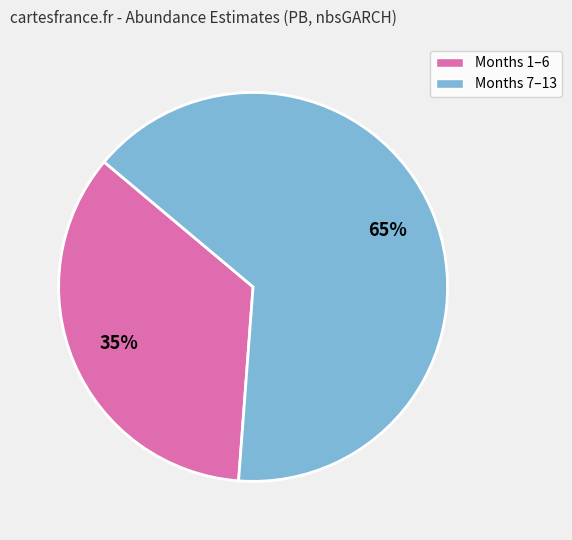

To the nearest percent, what is the difference between the largest and smallest slice percentages?

30%